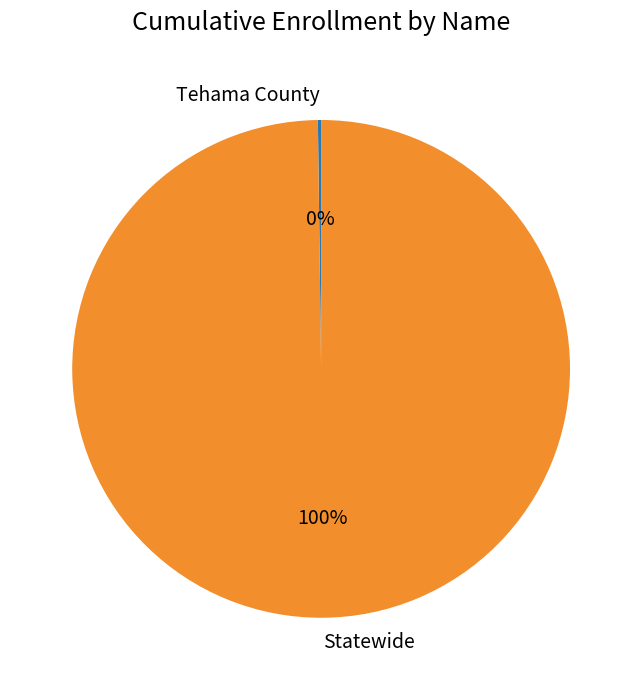

To the nearest percent, what is the difference between the largest and smallest slice percentages?

100%